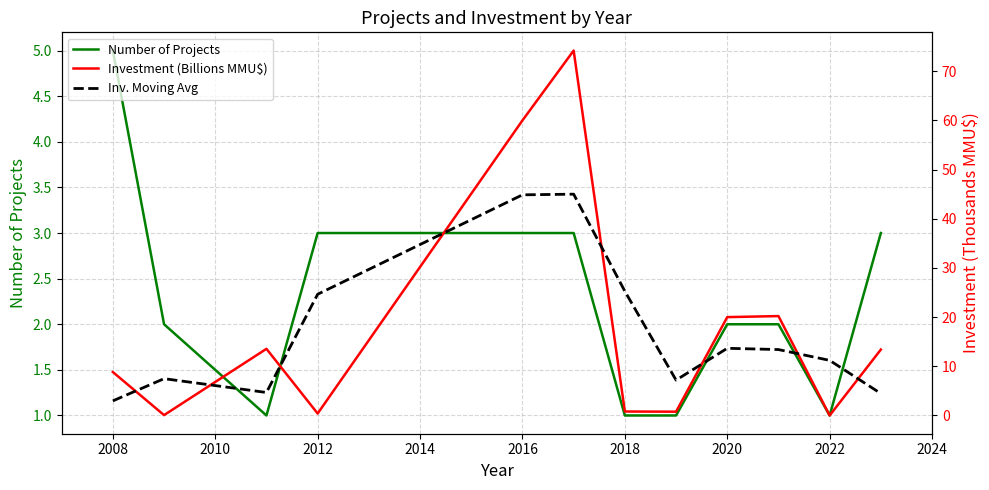

Rank the series at 2012 from lowest to highest value.

Investment (Billions MMU$), Number of Projects, Inv. Moving Avg